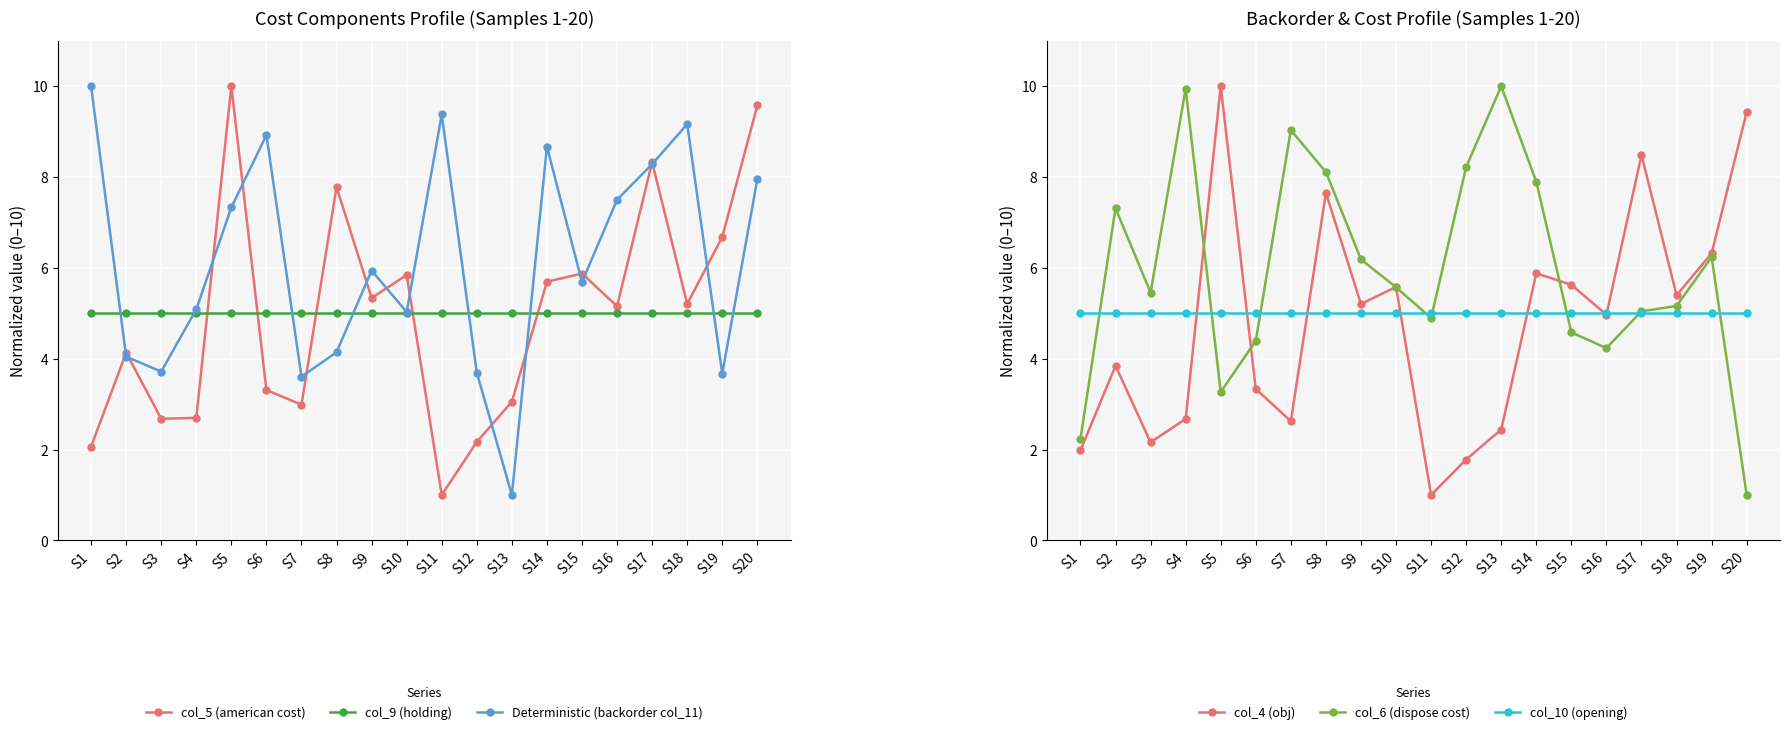

The value of col_9 (holding) at S7 is 7.8. True or false?

False